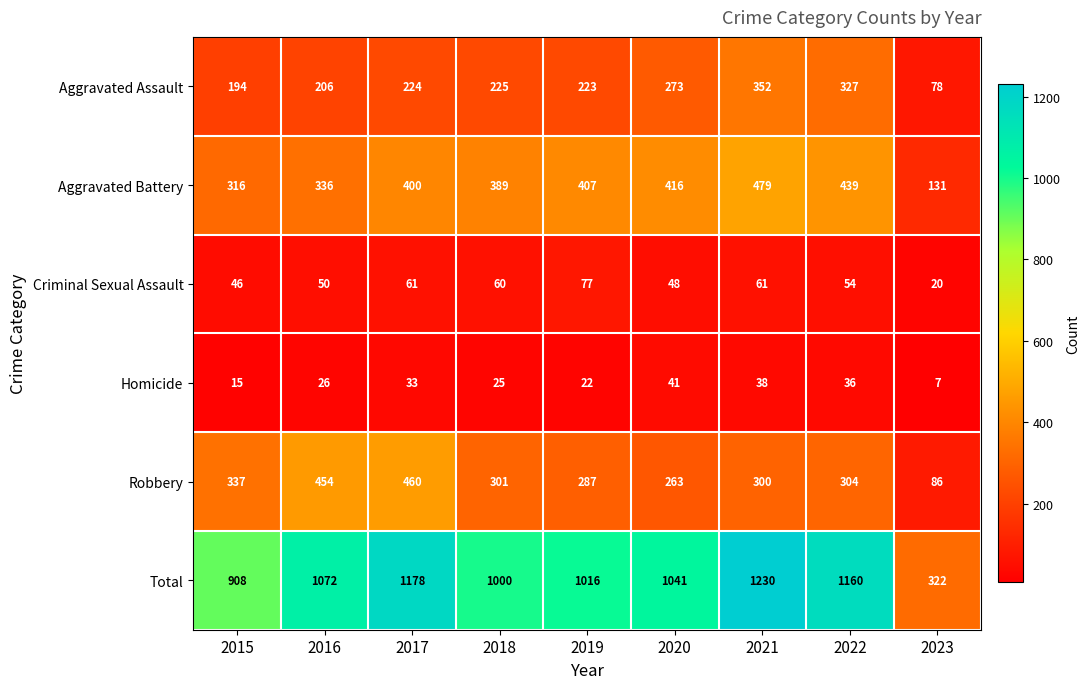

The value of Homicide at 2018 is 25. True or false?

True